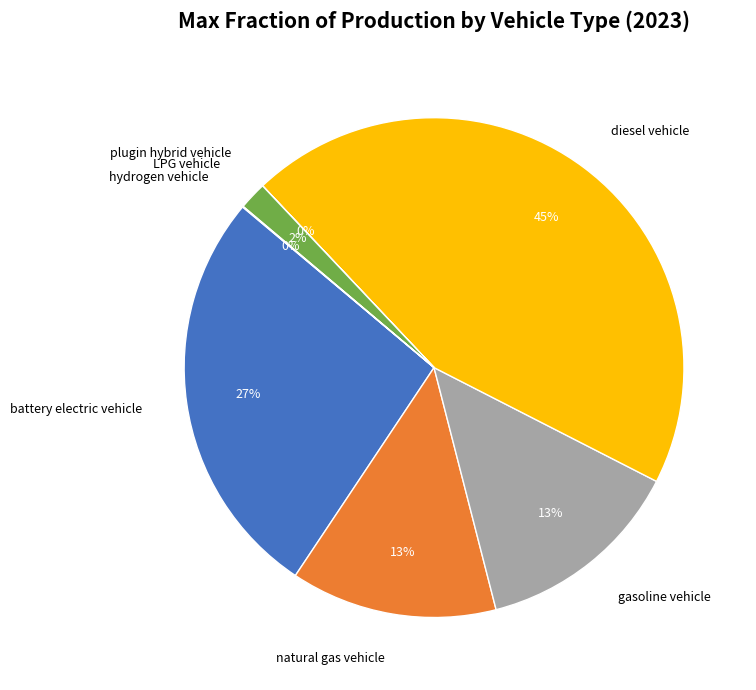

Is there a majority slice in this chart?

No